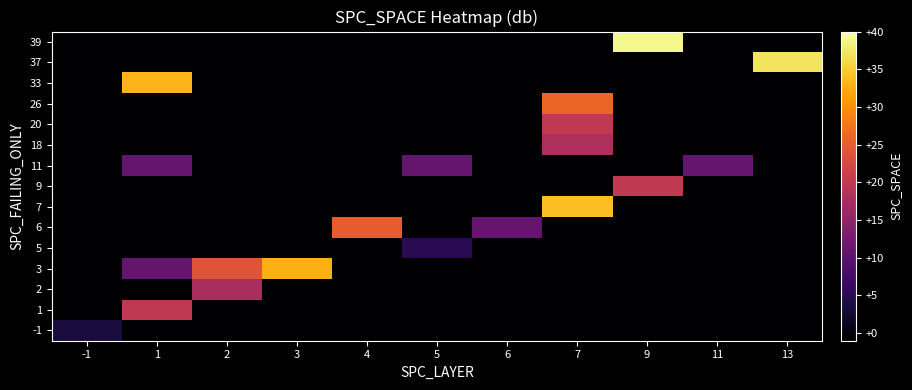

At how many categories does at least one series exceed 17?

7